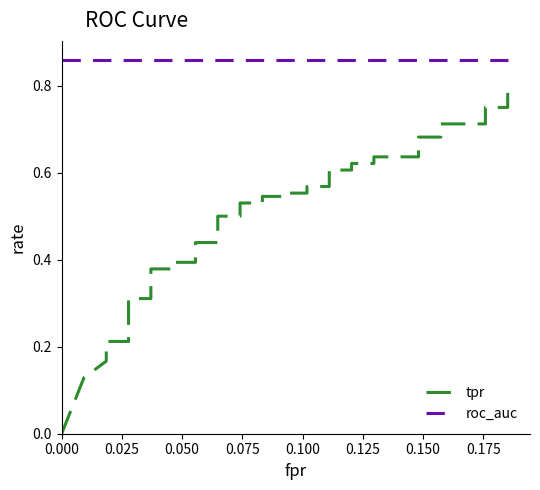

What is the label of the 34th point from the right?

0.150